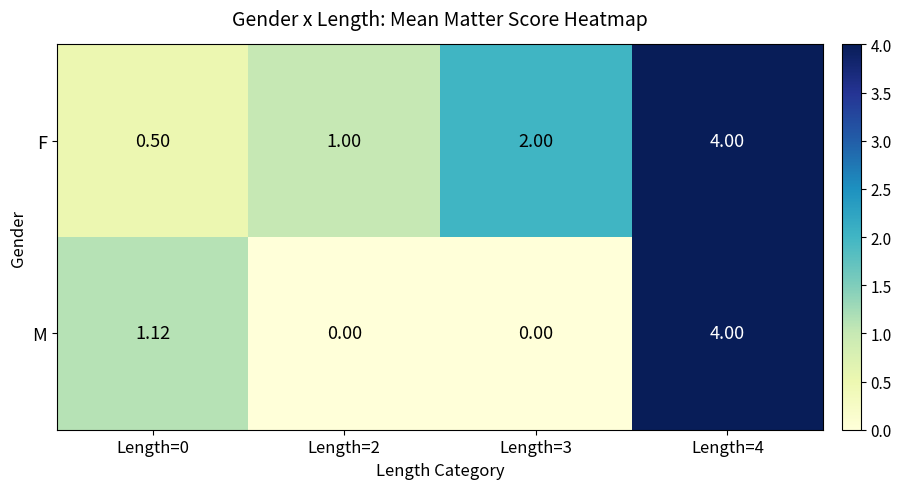

Which series has the largest total across all categories?

F